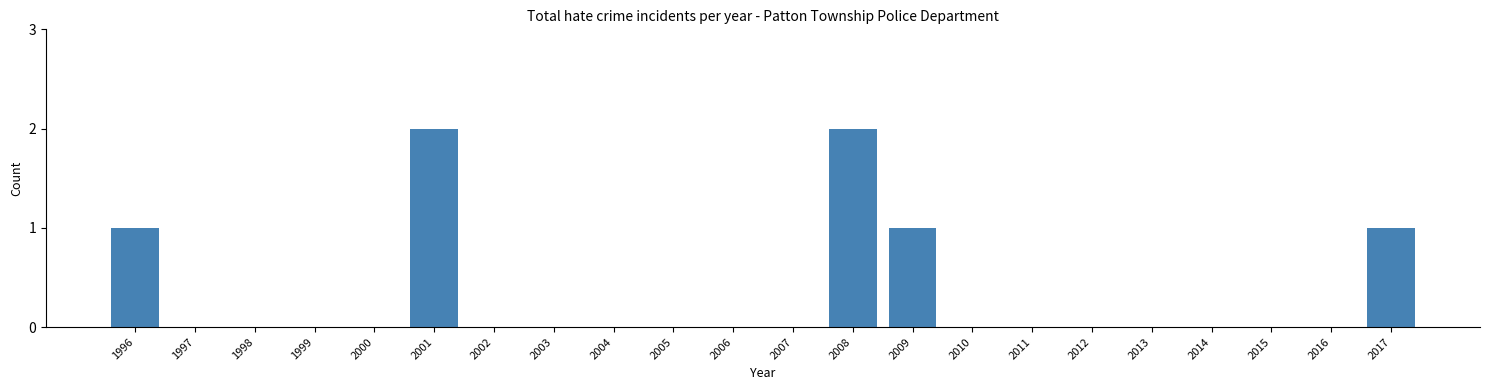

Reading left to right, list all the values displayed in this chart.

1996=1	1997=0	1998=0	1999=0	2000=0	2001=2	2002=0	2003=0	2004=0	2005=0	2006=0	2007=0	2008=2	2009=1	2010=0	2011=0	2012=0	2013=0	2014=0	2015=0	2016=0	2017=1